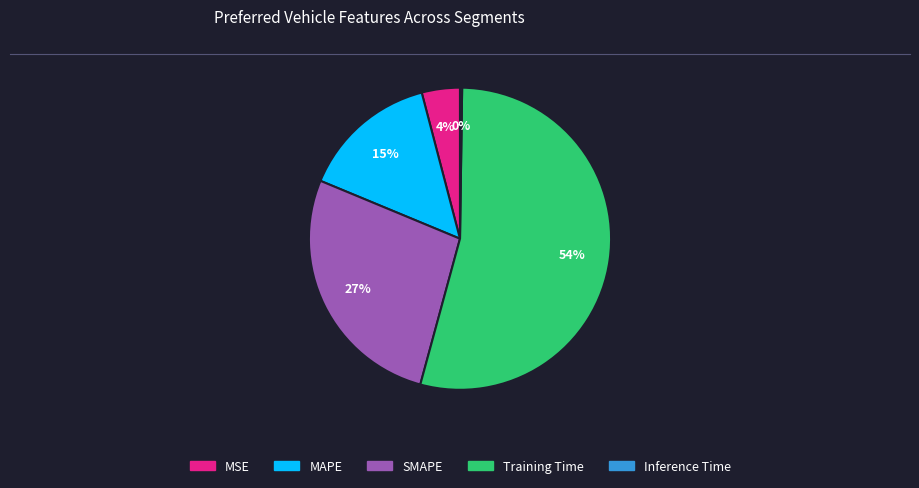

To the nearest percent, what percentage of the pie is MSE?

4%